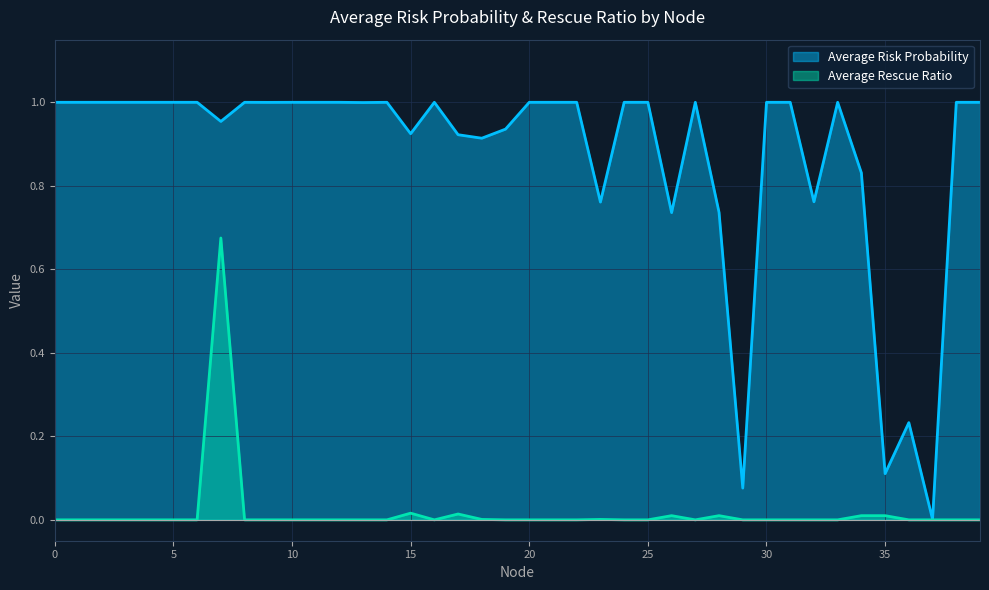

Which series has the largest total across all categories?

Average Risk Probability